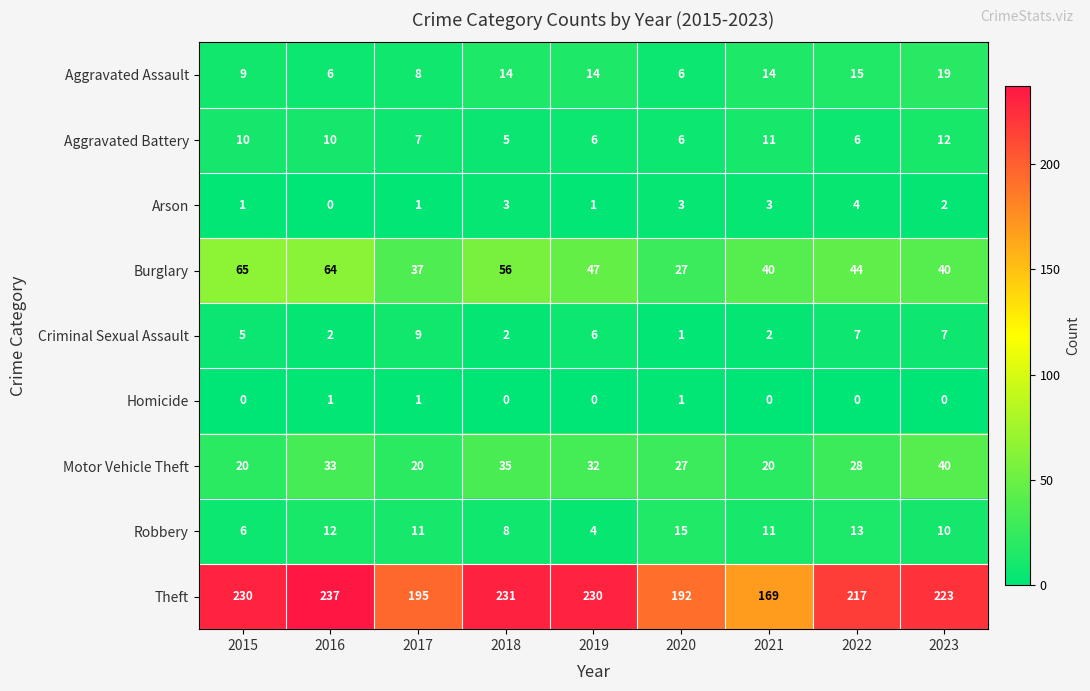

What is the maximum value shown in the chart?

237